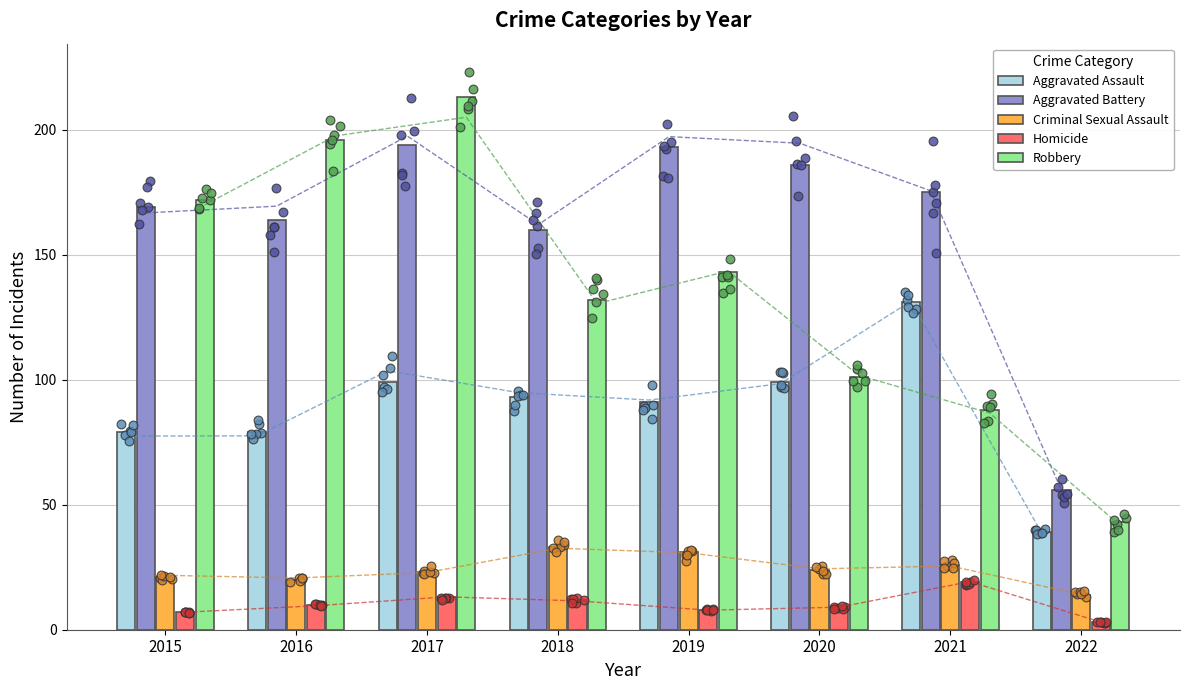

What is the total value across all series at 2019?

466